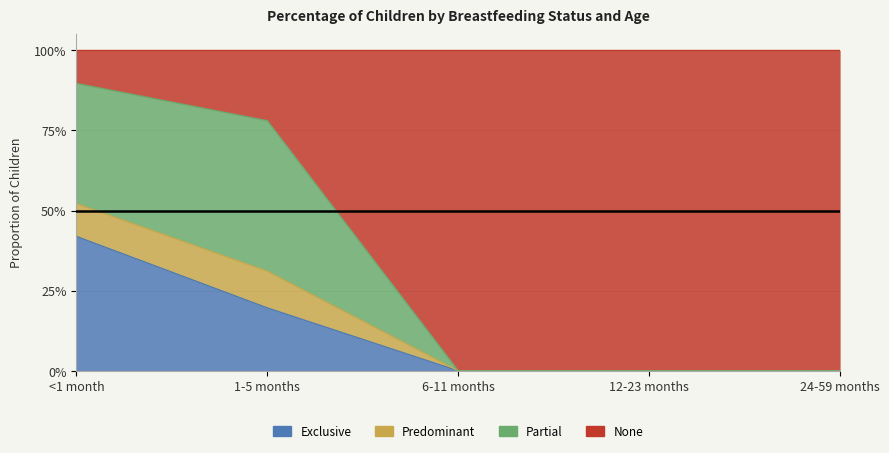

At which category is the sum across all series the highest?

<1 month